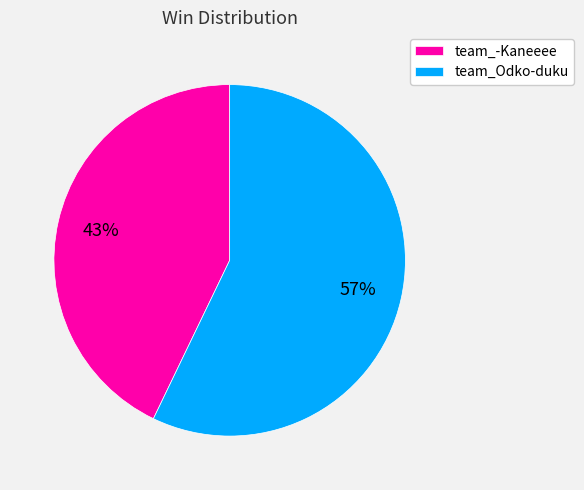

Do team_Odko-duku and team_-Kaneeee together represent more than half of the pie?

Yes